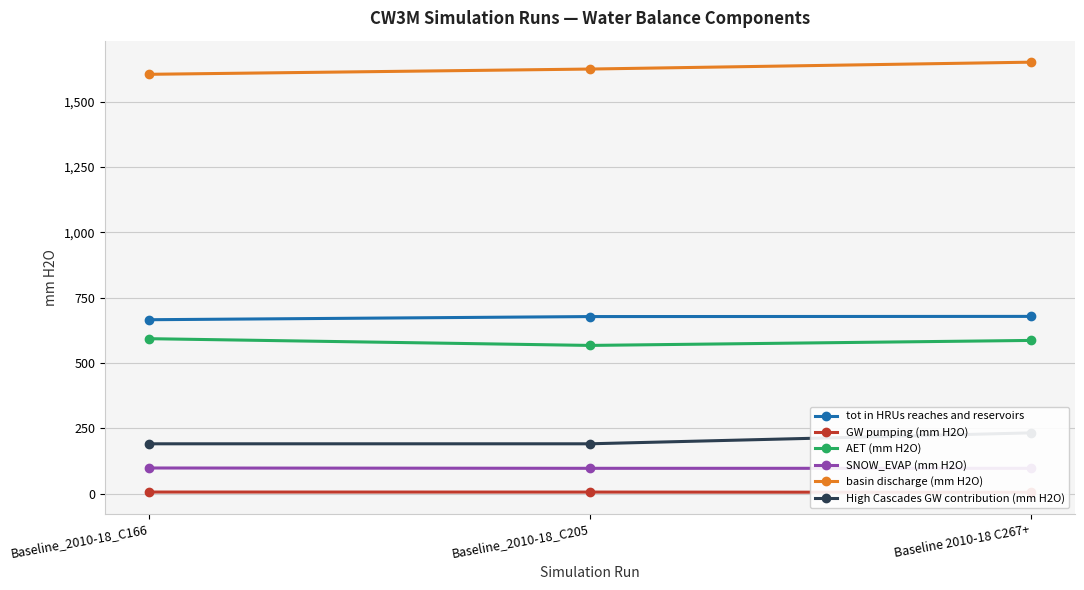

What are all the series names shown in the legend?

tot in HRUs reaches and reservoirs, GW pumping (mm H2O), AET (mm H2O), SNOW_EVAP (mm H2O), basin discharge (mm H2O), High Cascades GW contribution (mm H2O)